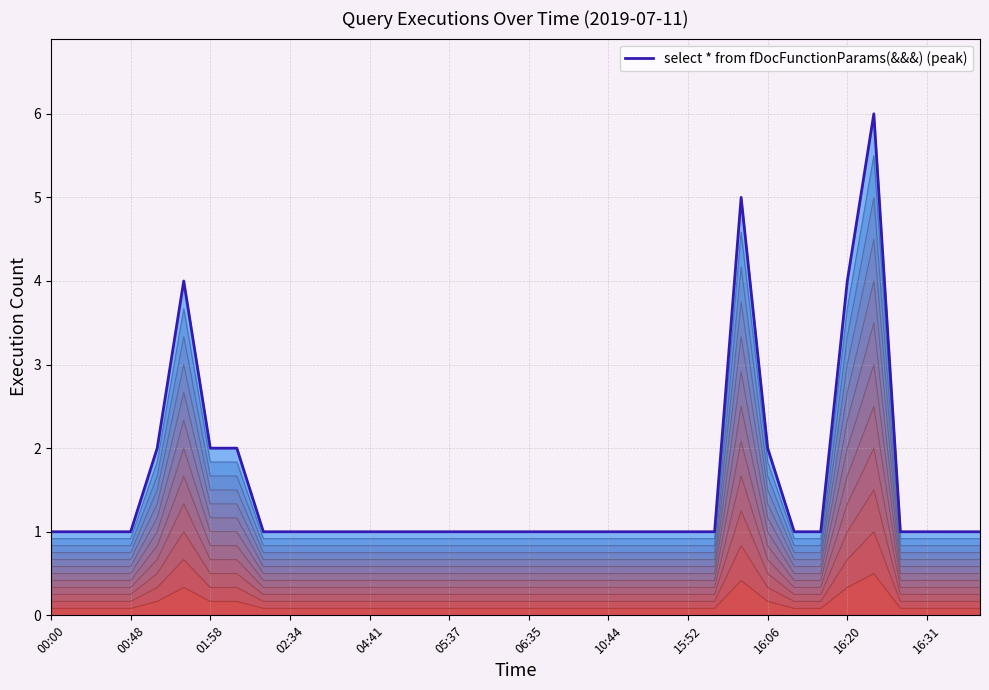

How many lines are shown in the chart?

1